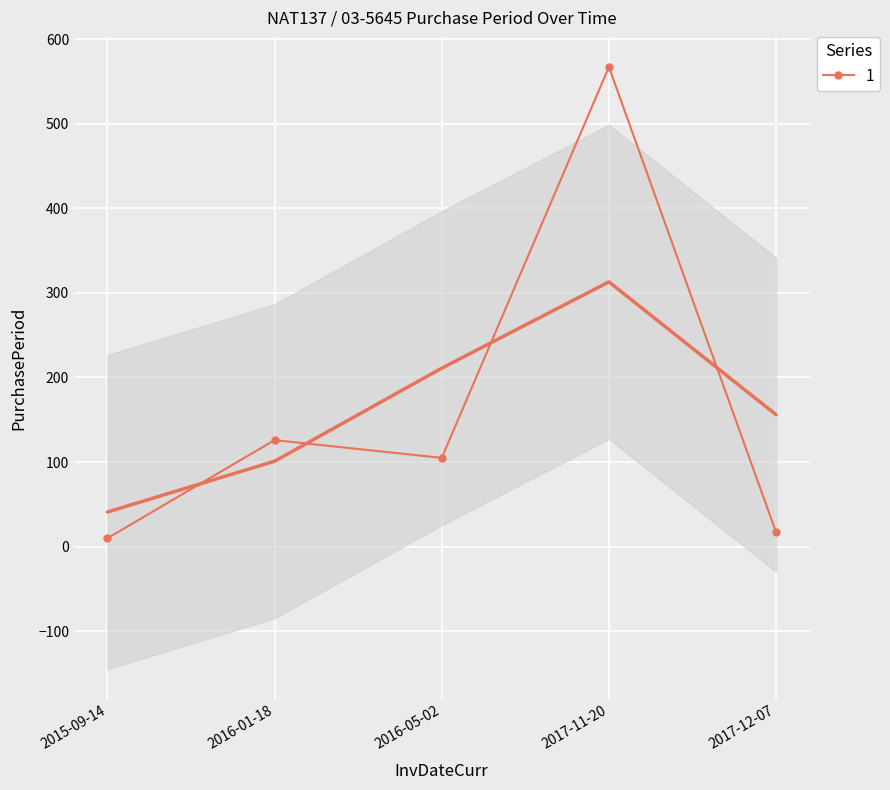

True or false: the data shows 105 at 2016-05-02.

True